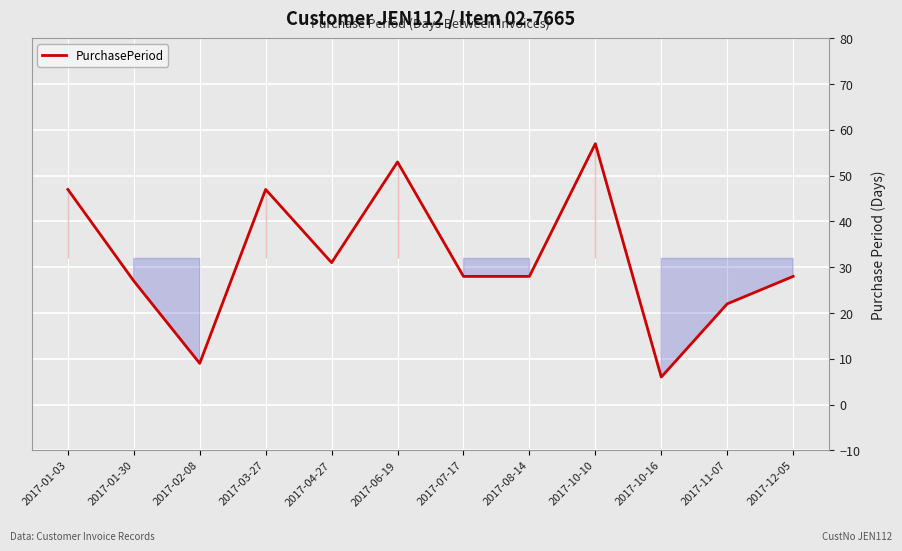

Approximately how many times larger is the value at 2017-03-27 compared to 2017-01-30?

1.7